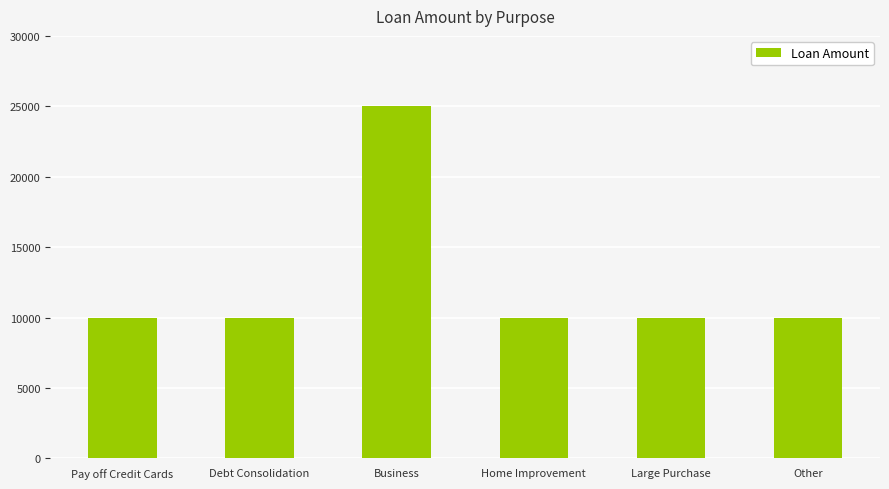

What is the average value?

12500